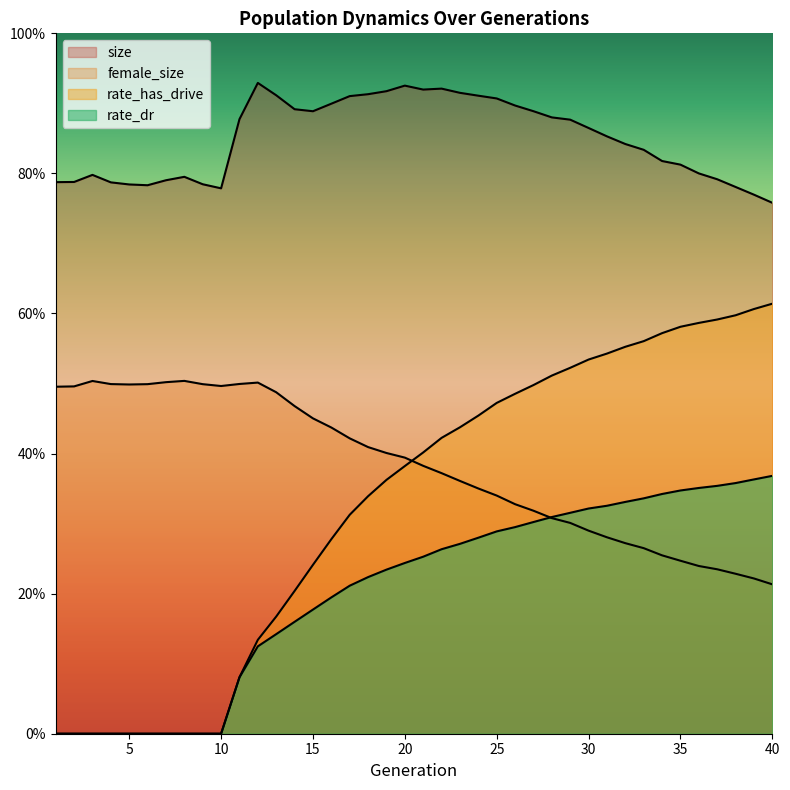

How many positive values does the rate_dr series have?

30